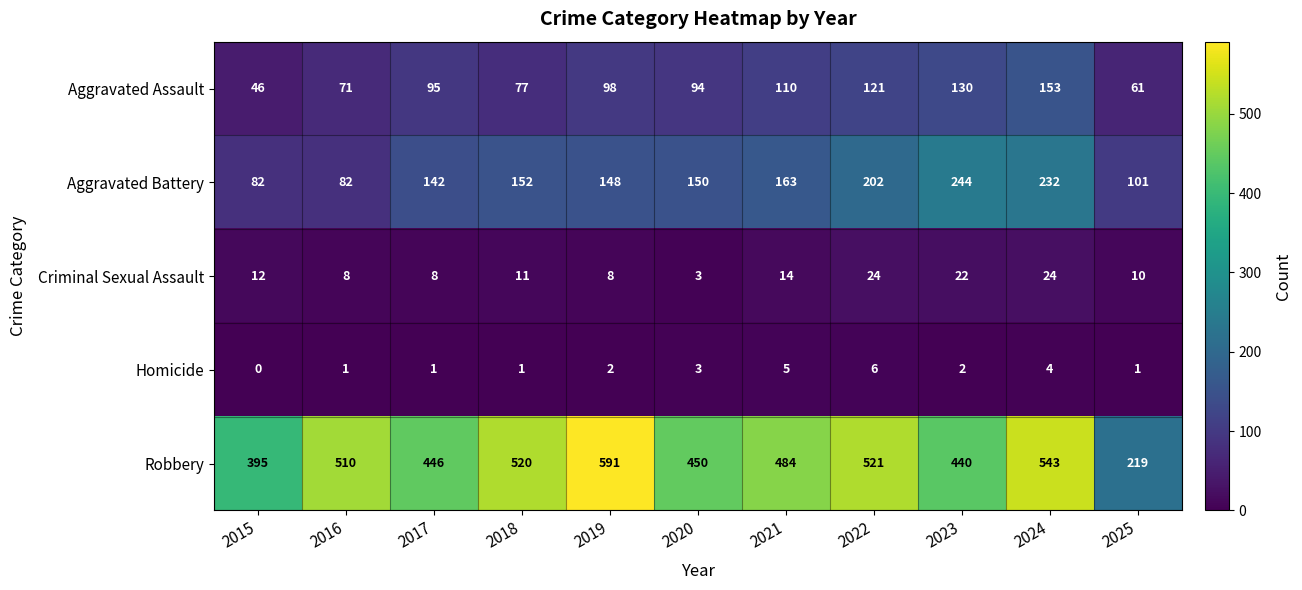

The Aggravated Battery series shows 44 at 2016. True or false?

False